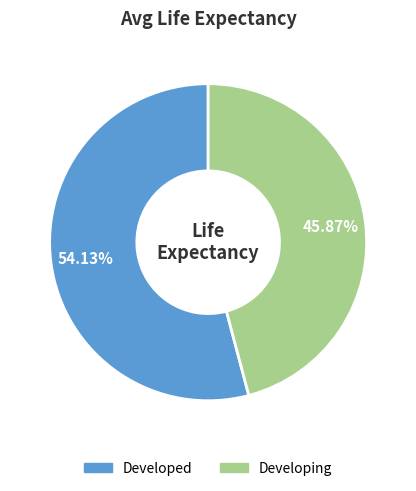

Which category has the biggest portion of the pie?

Developed